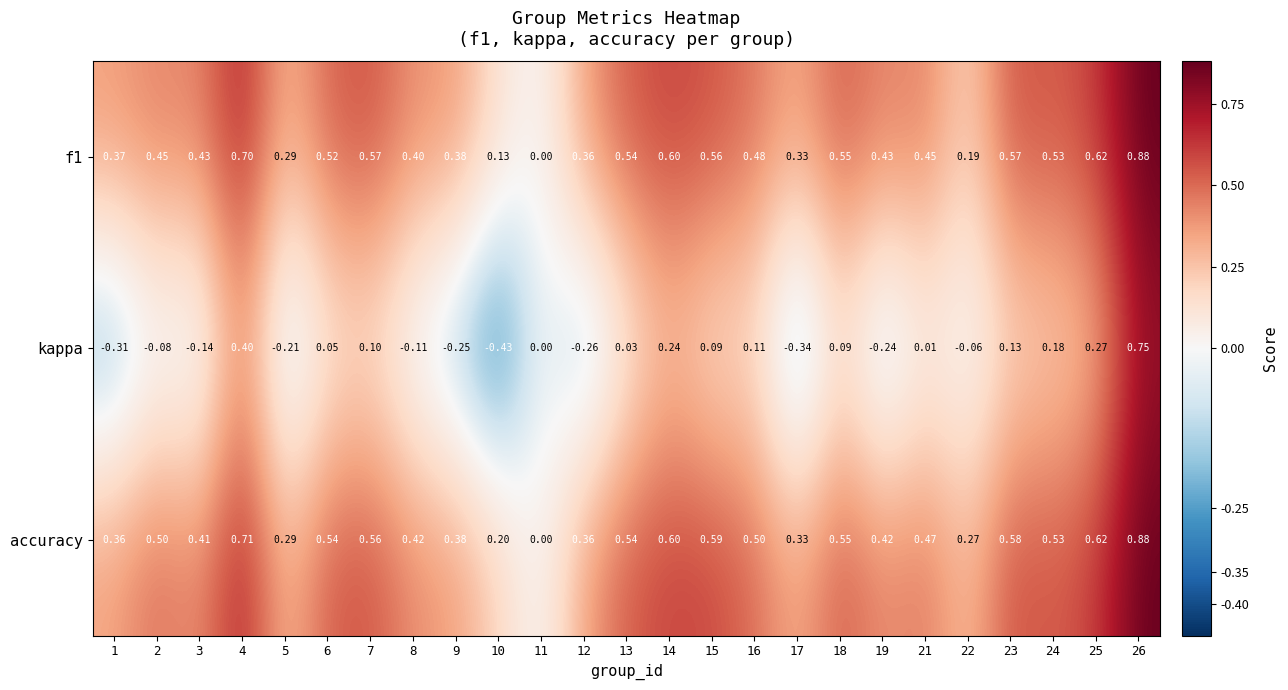

Which series has the largest range (max minus min)?

kappa